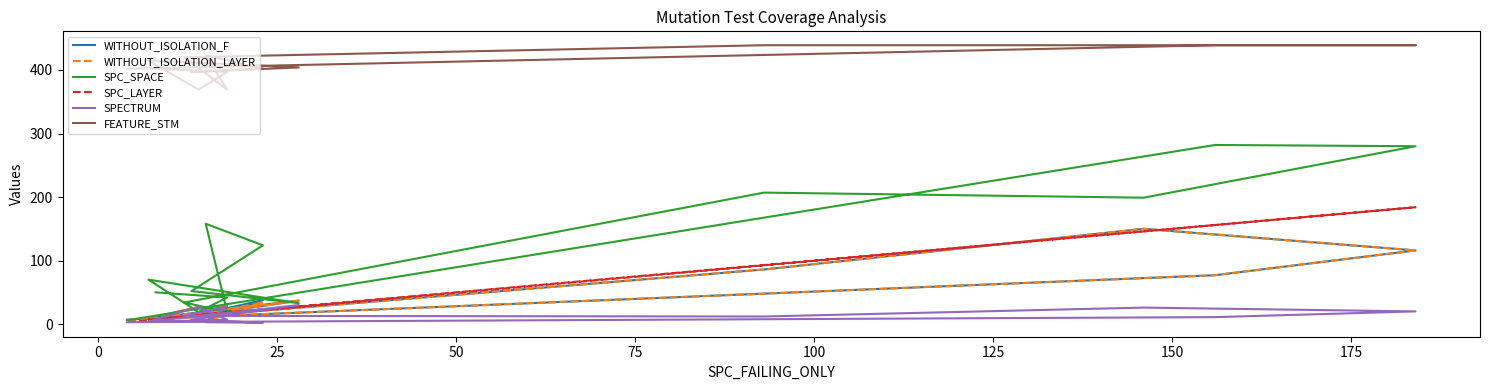

What is the sum of the SPC_LAYER values at 25 and 0?

32